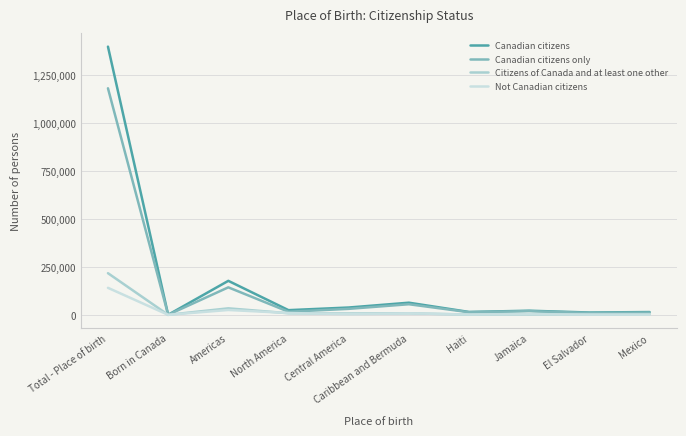

Count the number of categories in the chart.

10